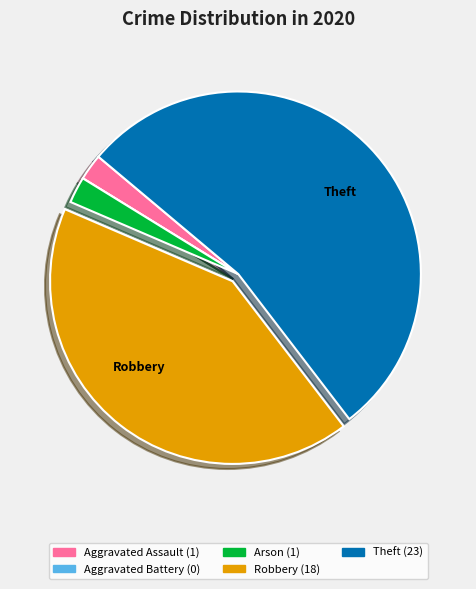

Between Arson and Theft, which is larger?

Theft